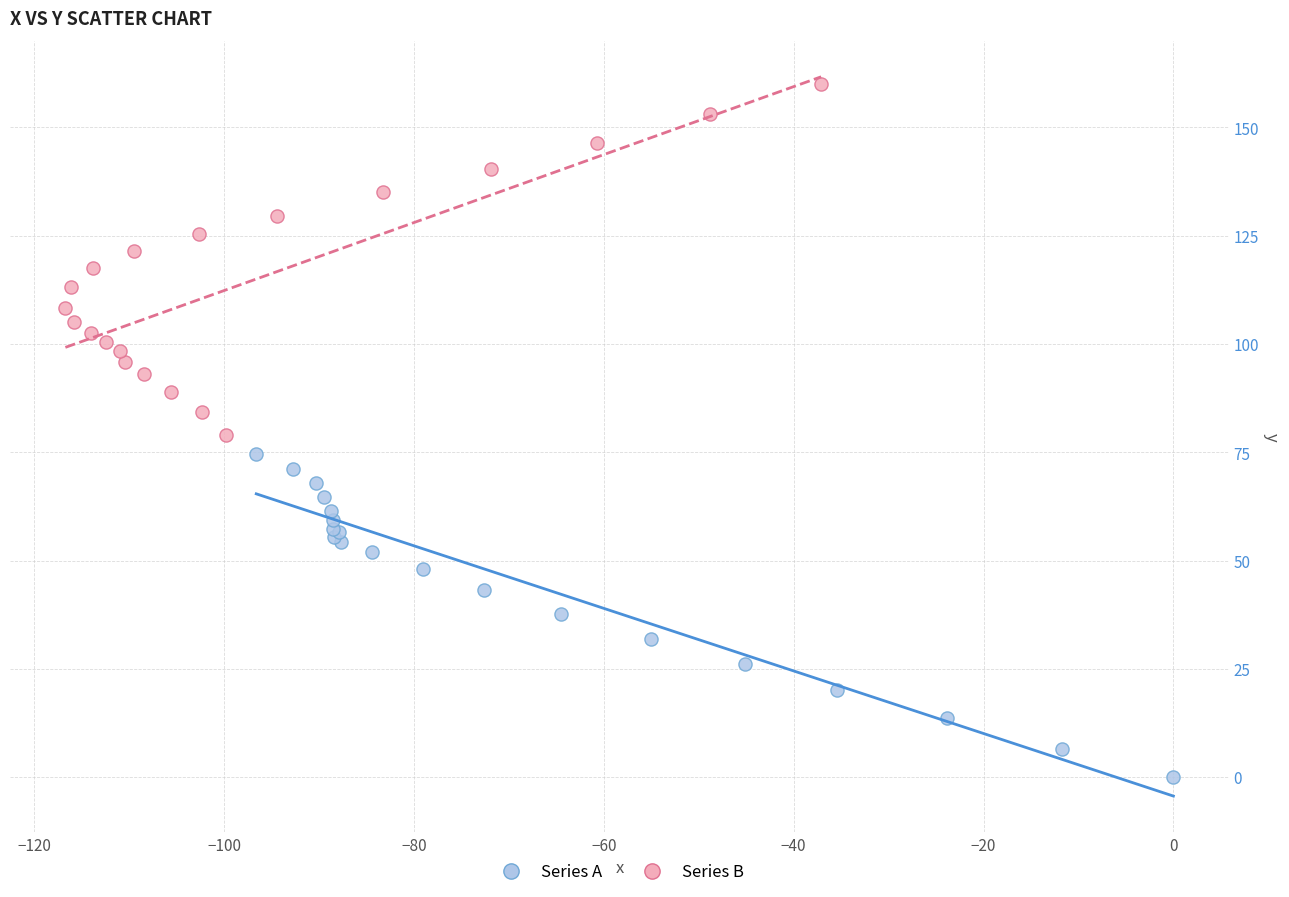

Which series has the widest spread of Y values?

Series B